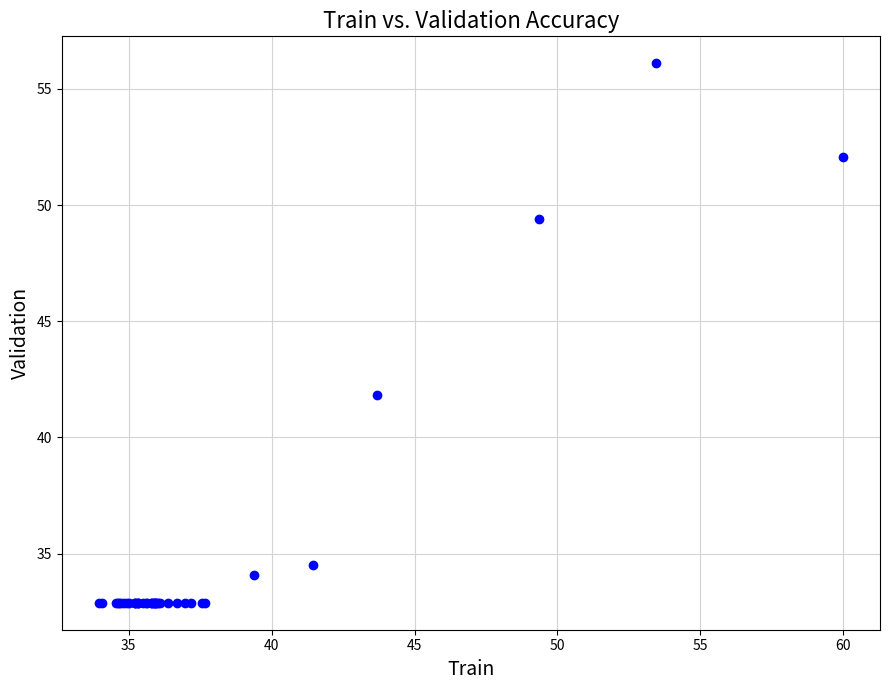

What Y value in the scatter plot is closest to 44?

41.8